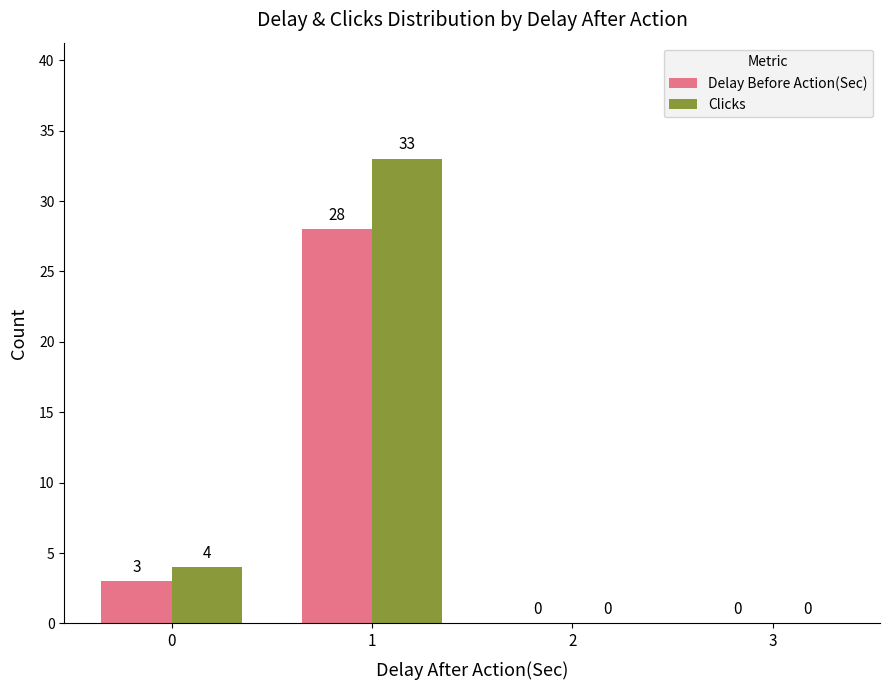

What is the total value across all series at 1?

61